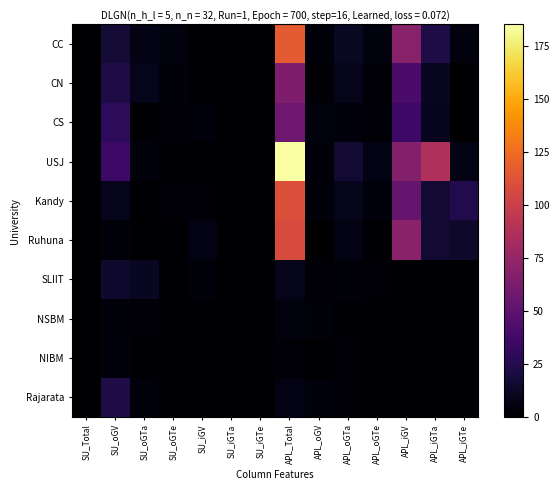

At which category is the sum across all series the highest?

APL_Total